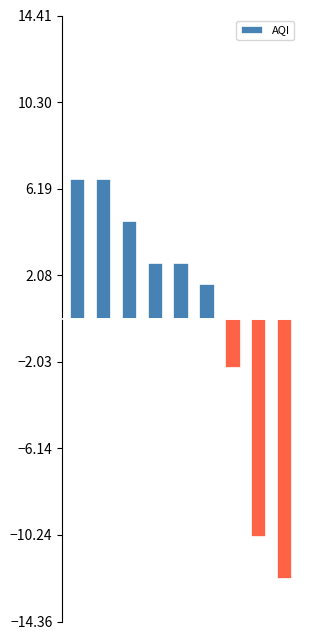

What is the minimum value shown in the chart?

-12.3